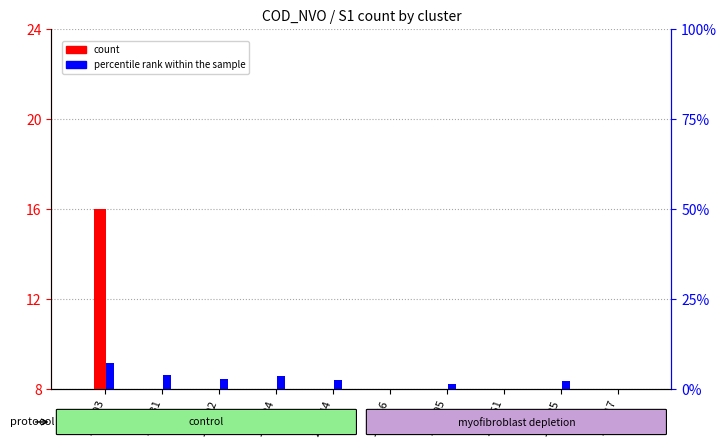

List the series in order of their overall mean, highest first.

count, percentile rank within the sample